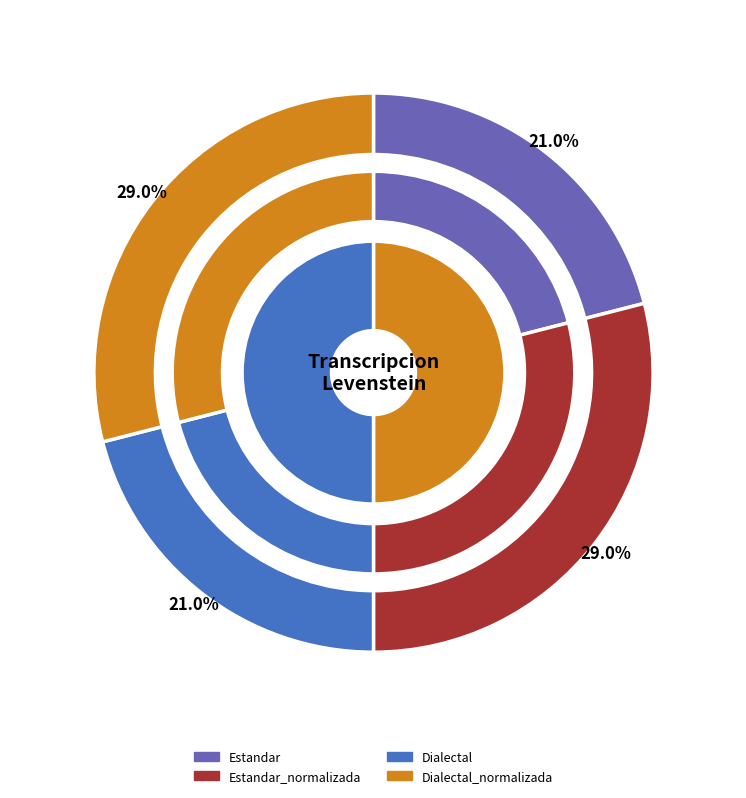

Does any single category account for the majority?

No